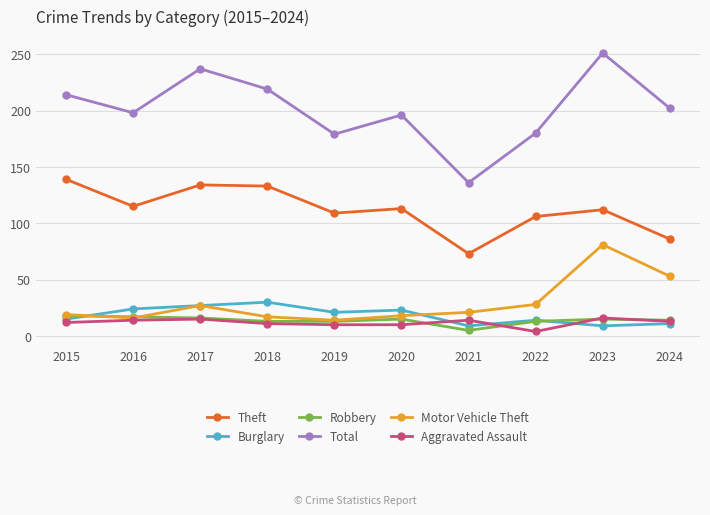

At which category does Motor Vehicle Theft reach its first local valley?

2016